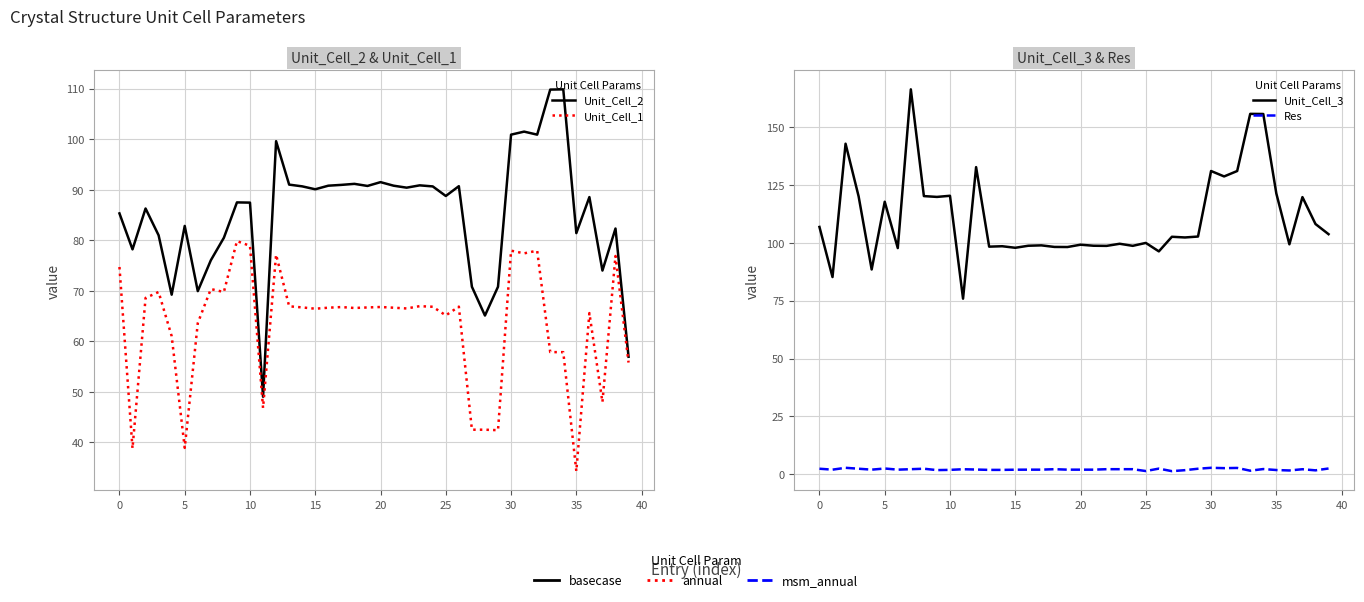

True or false: Res has more than 1 interior local peaks.

True